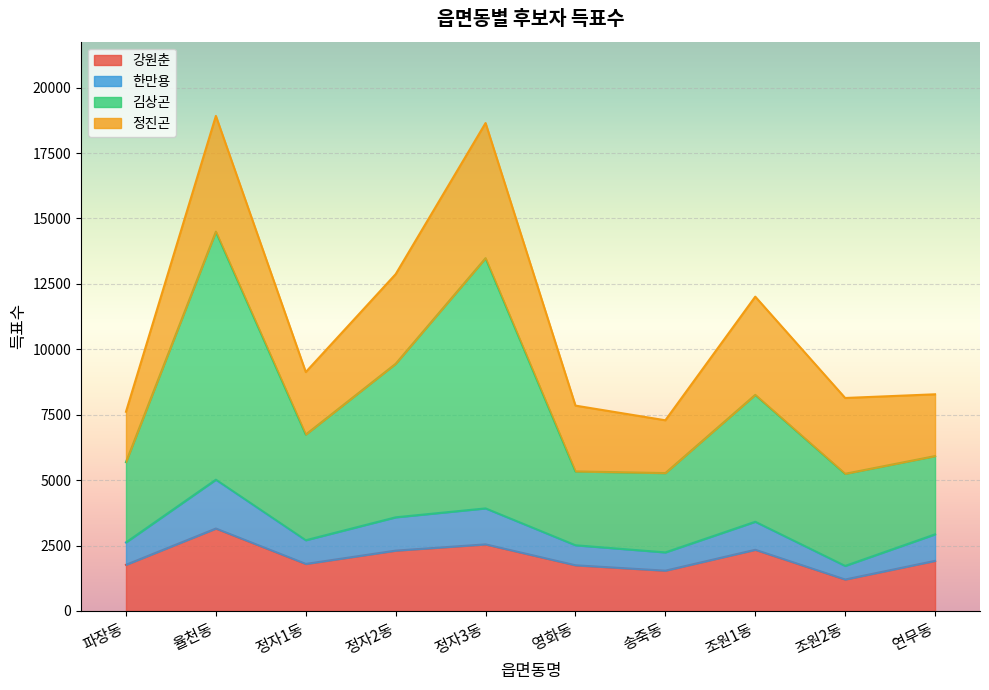

What position from the left is 송죽동?

7